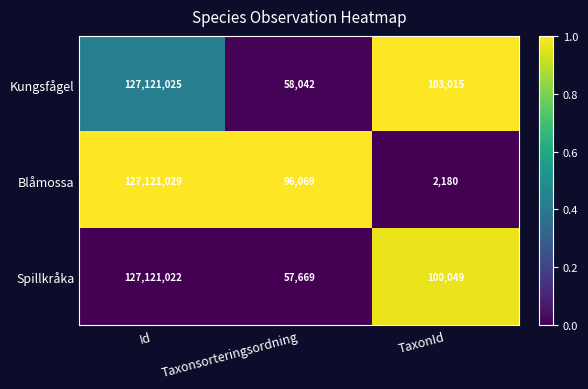

How many data points in Blåmossa are less than 96069?

1